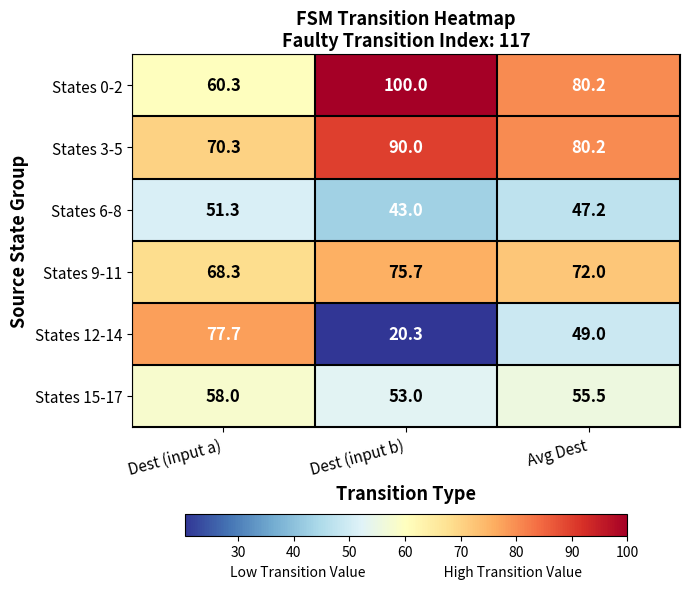

Where is States 9-11 nearest to the value 72?

Avg Dest